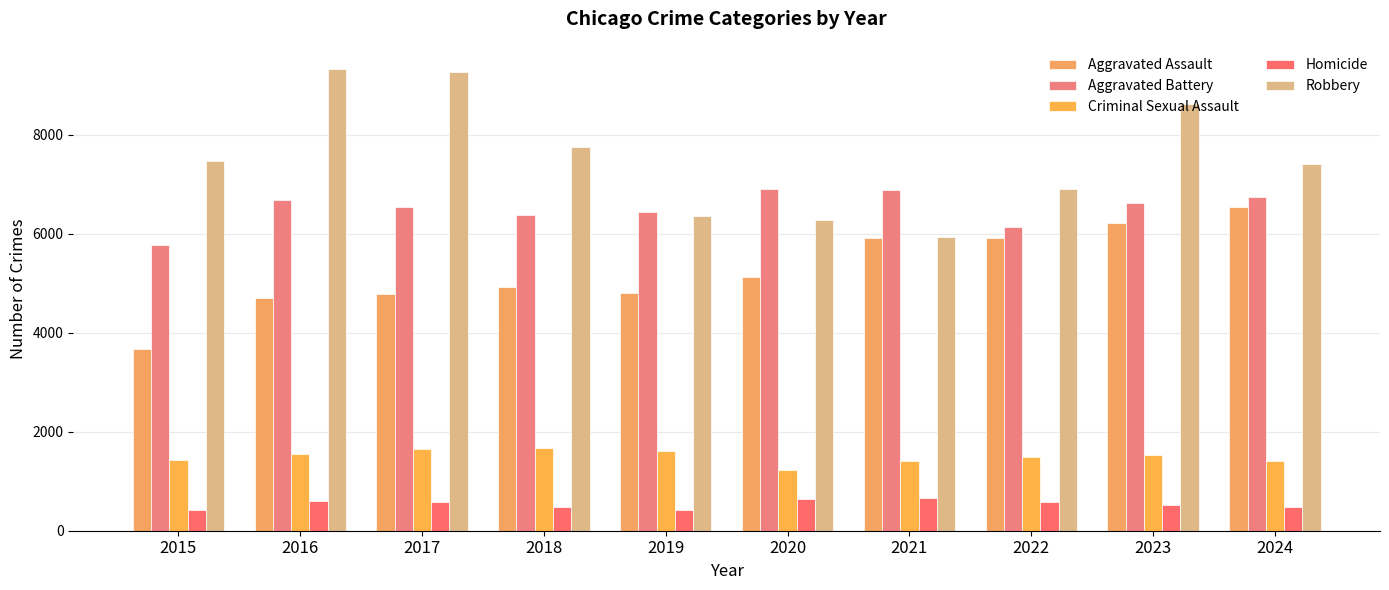

Reading left to right, transcribe all the data shown in this chart.

Aggravated Assault: 2015=3665	2016=4697	2017=4787	2018=4936	2019=4802	2020=5131	2021=5919	2022=5913	2023=6229	2024=6544
Aggravated Battery: 2015=5766	2016=6684	2017=6551	2018=6386	2019=6452	2020=6917	2021=6887	2022=6140	2023=6620	2024=6741
Criminal Sexual Assault: 2015=1426	2016=1553	2017=1642	2018=1666	2019=1604	2020=1235	2021=1413	2022=1497	2023=1521	2024=1407
Homicide: 2015=413	2016=608	2017=577	2018=486	2019=423	2020=649	2021=670	2022=579	2023=512	2024=486
Robbery: 2015=7474	2016=9334	2017=9263	2018=7762	2019=6355	2020=6283	2021=5943	2022=6897	2023=8622	2024=7419